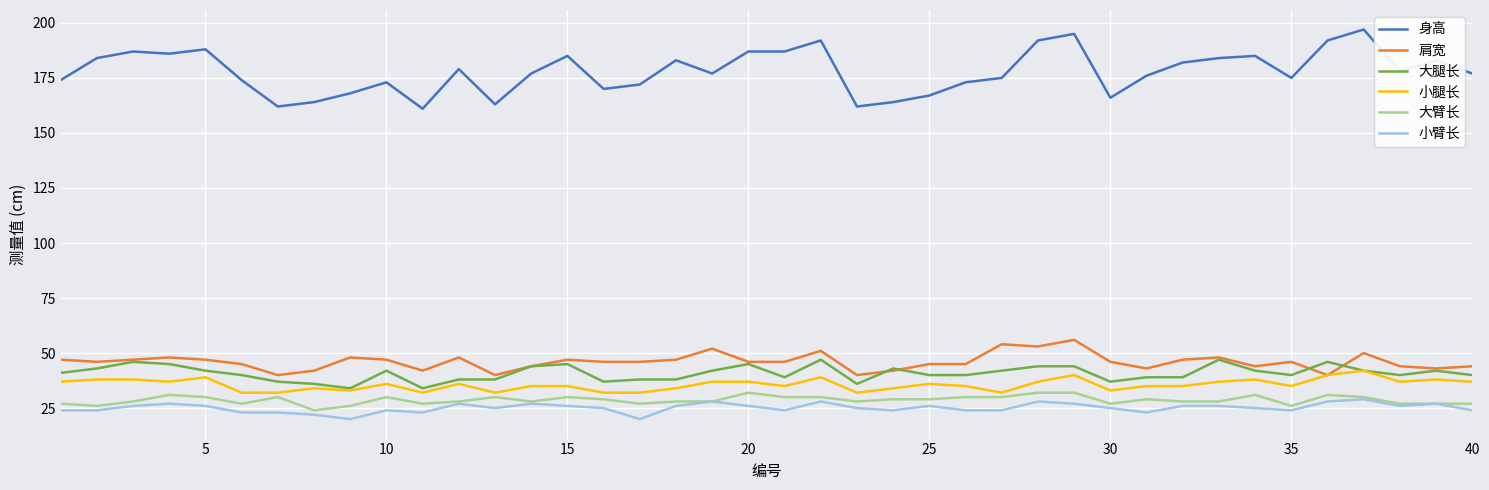

What is the maximum value shown in the chart?

197